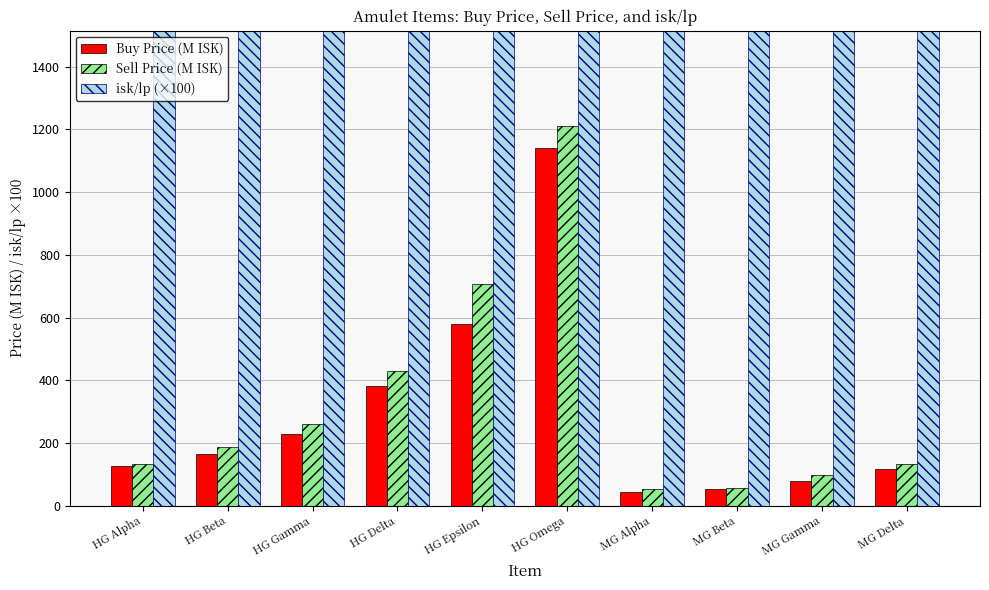

True or false: isk/lp (×100) has a value of 90393.7 at MG Delta.

False